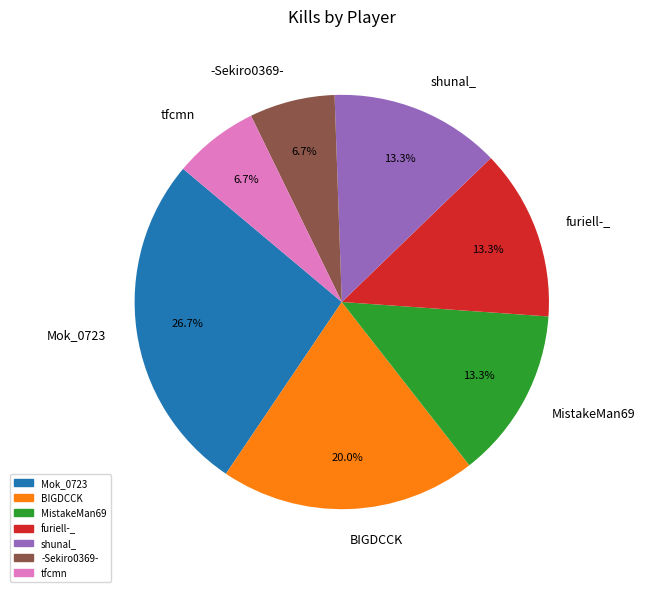

How many segments does this pie chart have?

7